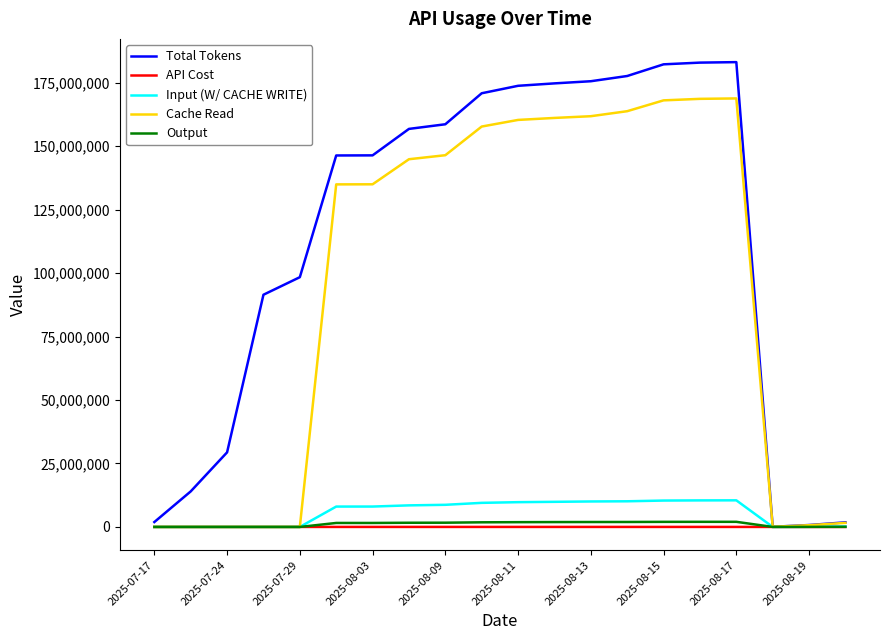

How many series are shown in this chart?

5